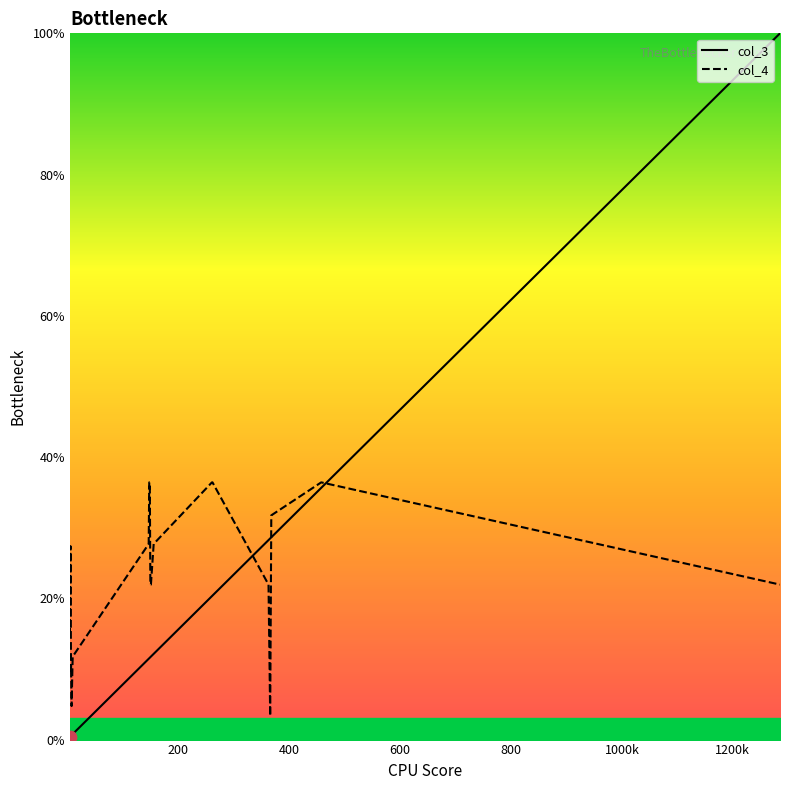

Which series contains the highest Y value?

col_3